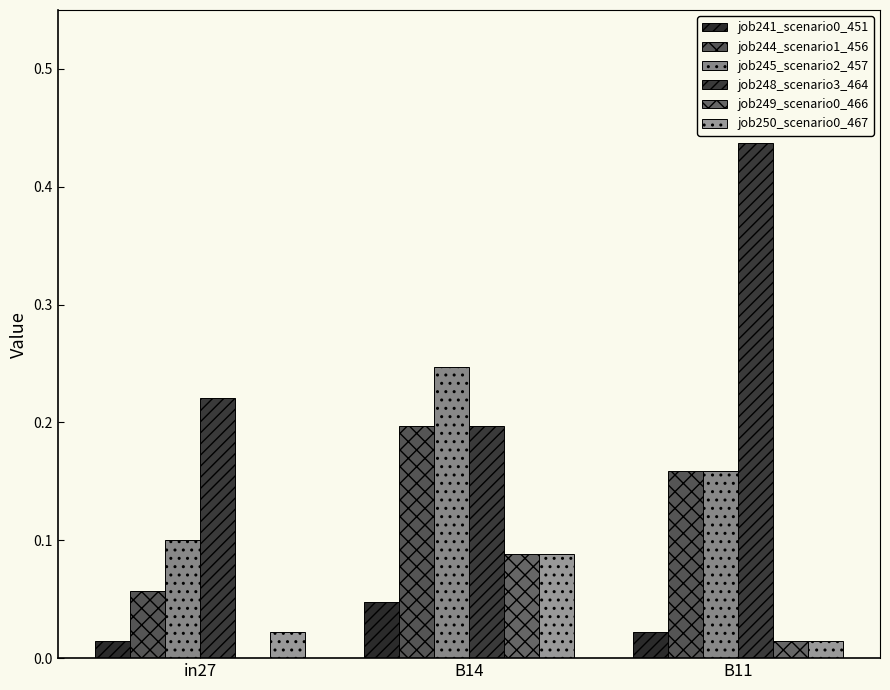

At how many categories does at least one series exceed 0?

3